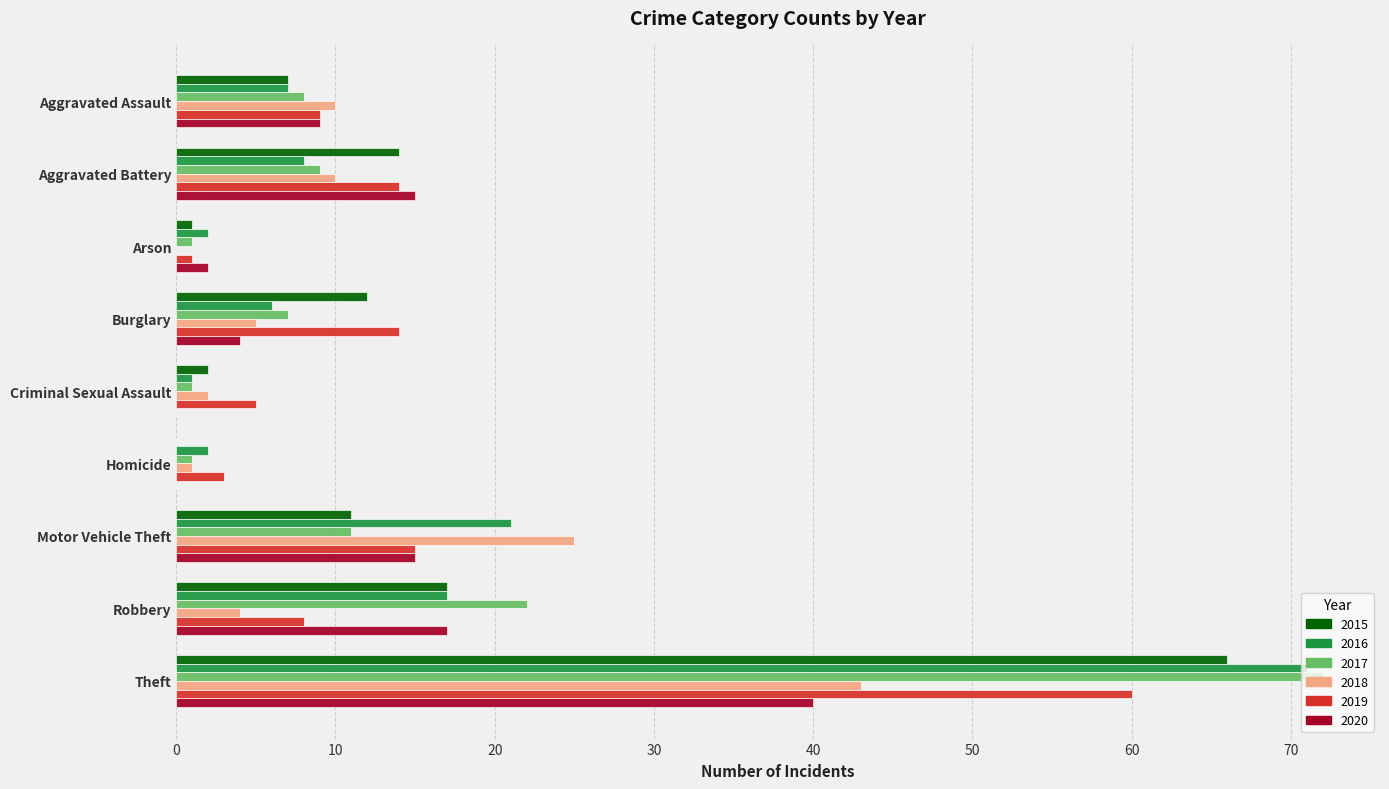

True or false: 2018 has a value of 25 at Motor Vehicle Theft.

True